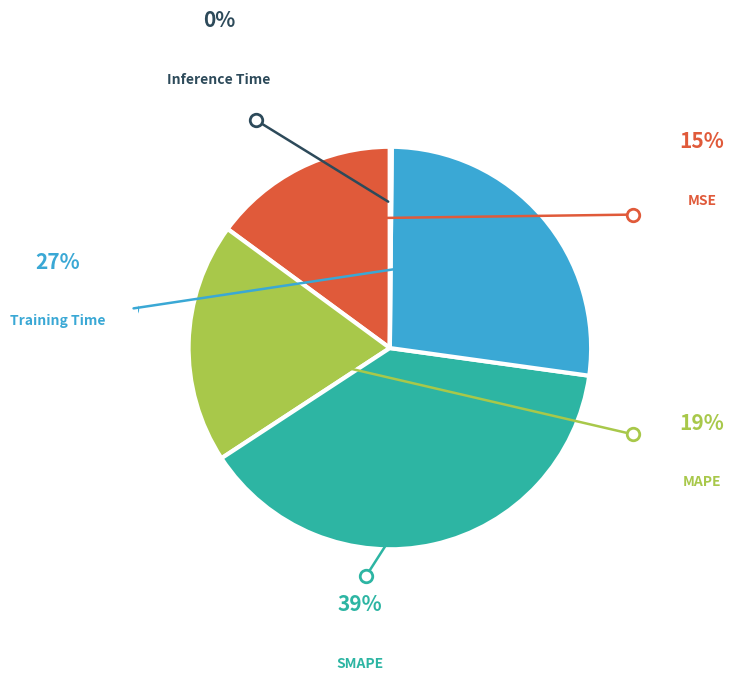

To the nearest percent, what is the average slice percentage?

20%